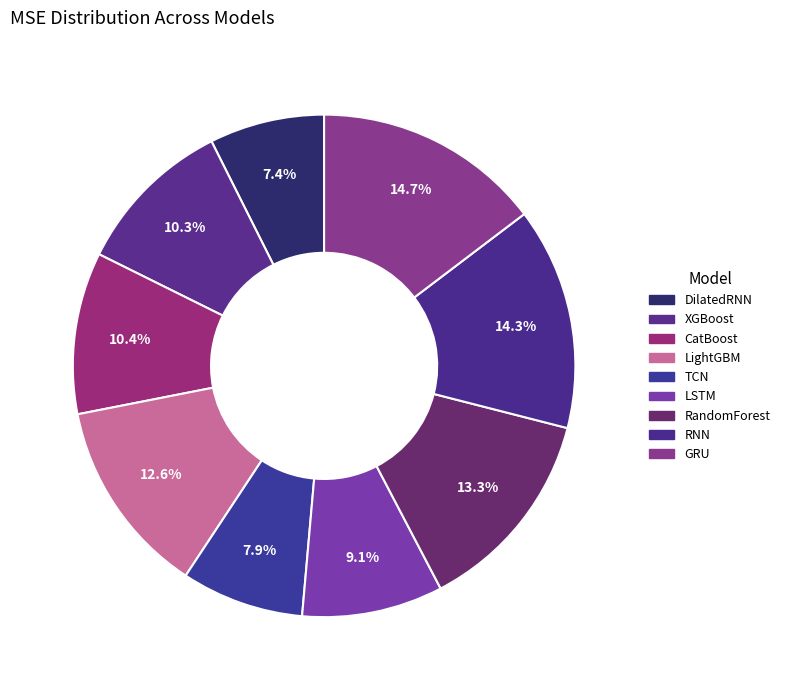

Count the number of slices in the pie.

9